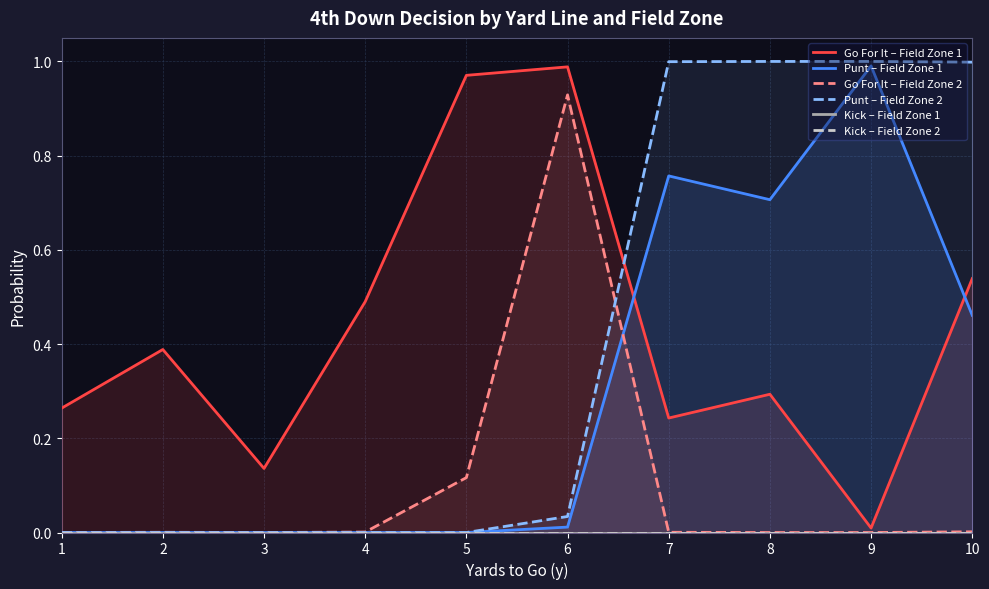

Which category has the lowest value across all series?

1